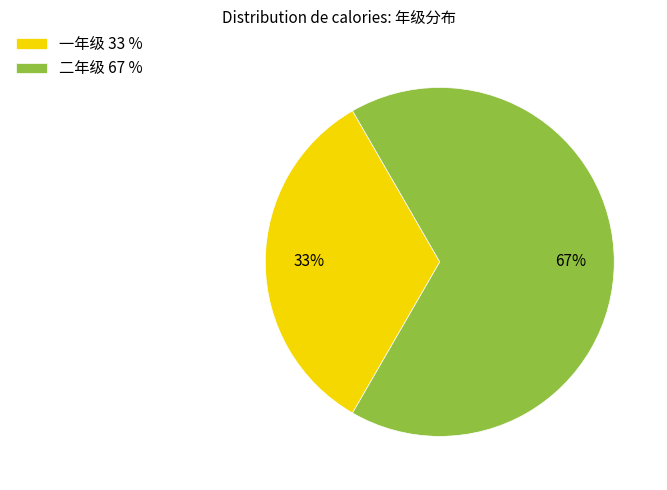

Which category has the biggest portion of the pie?

二年级